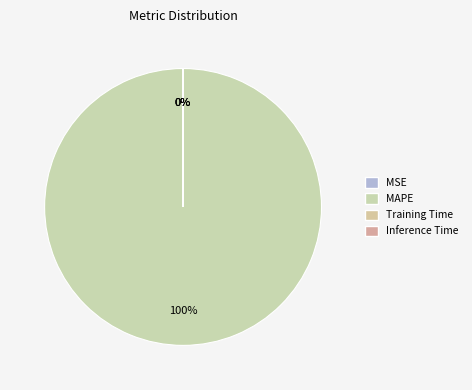

True or false: Inference Time accounts for 1% of the total.

False